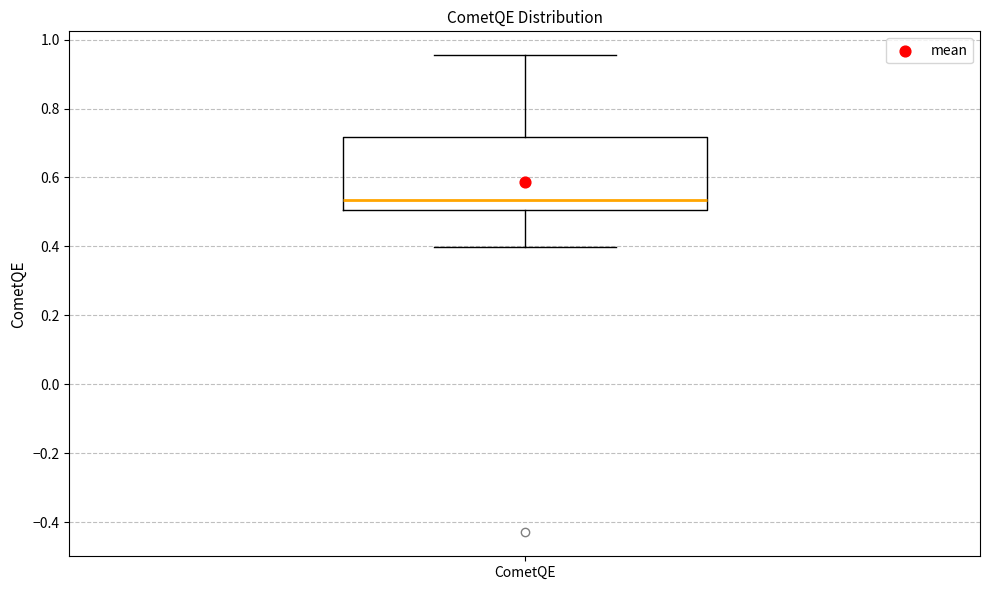

Read this box plot against the y-axis: the position of the median line, the range covered by the box, and the ends of both whiskers. The values are not printed on the chart, so give them approximately, as read against the axis.

median 0.54, box 0.50 to 0.72, whiskers 0.40 to 0.96